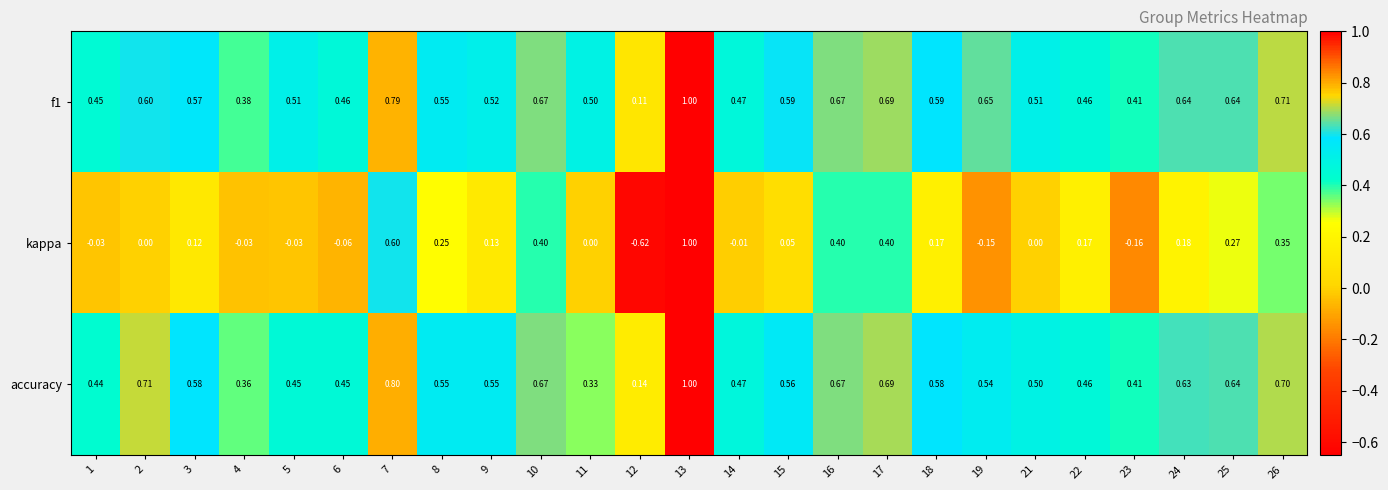

Which series has the largest range (max minus min)?

kappa